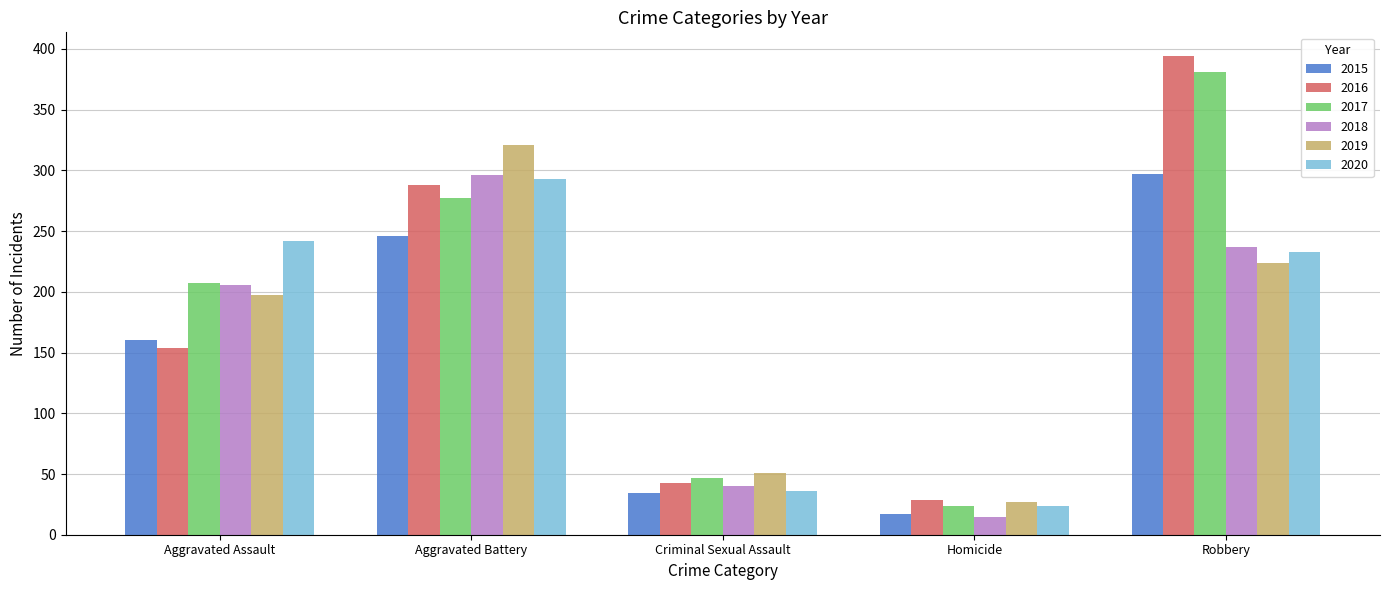

What is the highest value of the 2019 series?

321